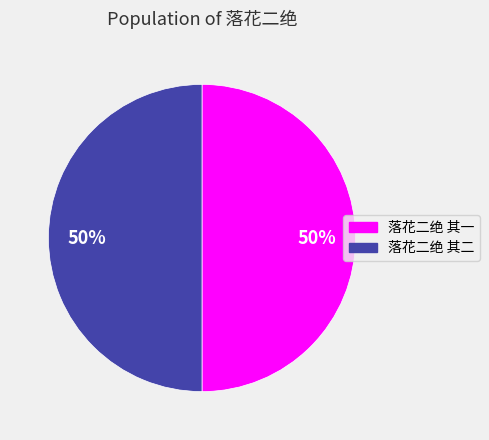

Is it true that 落花二绝 其一 is 59% of the pie?

False